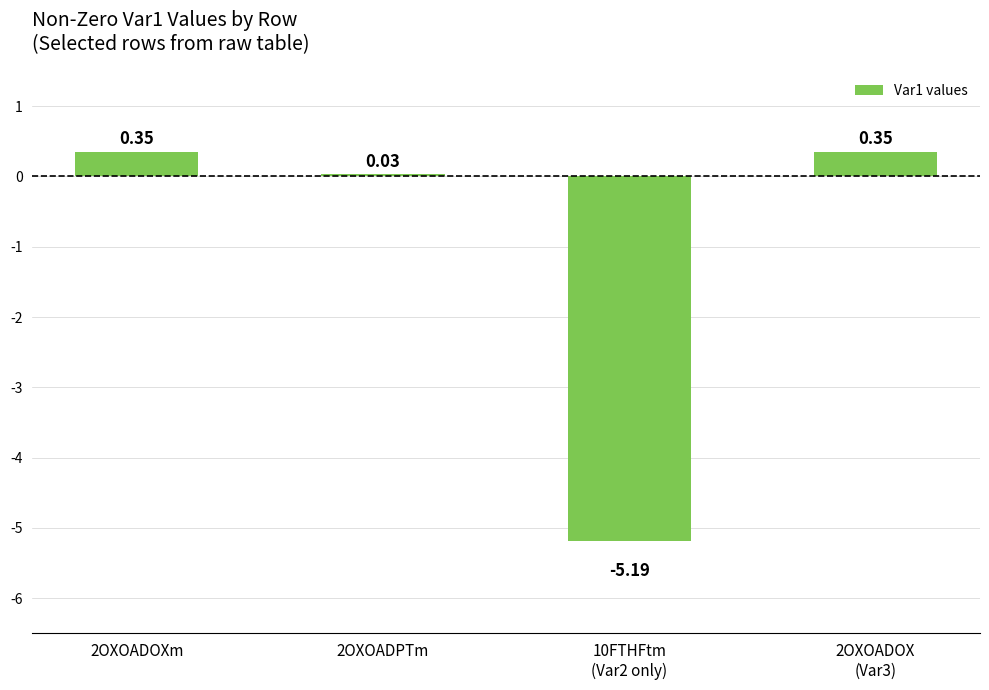

What is the average value?

-1.1